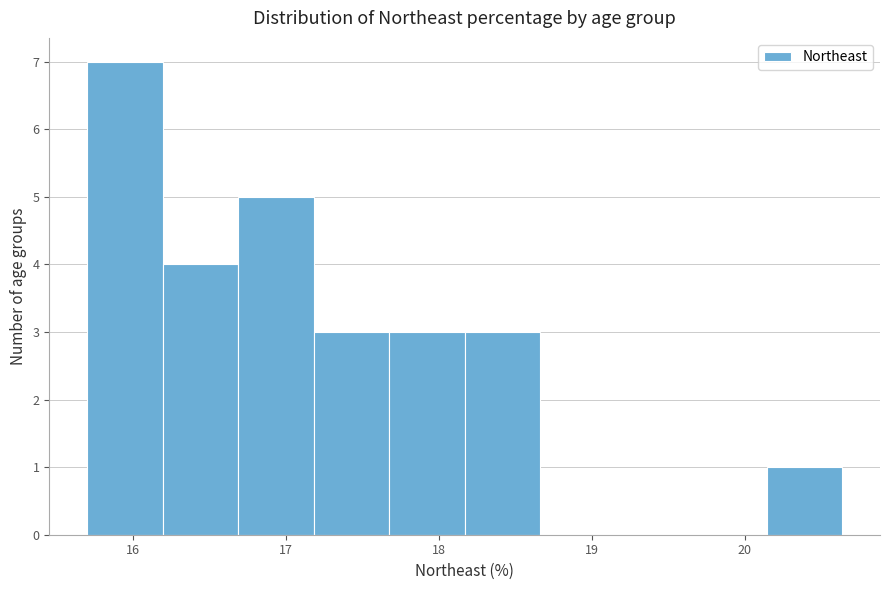

How tall is the bar that spans 20.1 to 20.6 on the x-axis? Neither the bar edges nor the heights are printed on the chart, so give them approximately, as read against the axes.

1